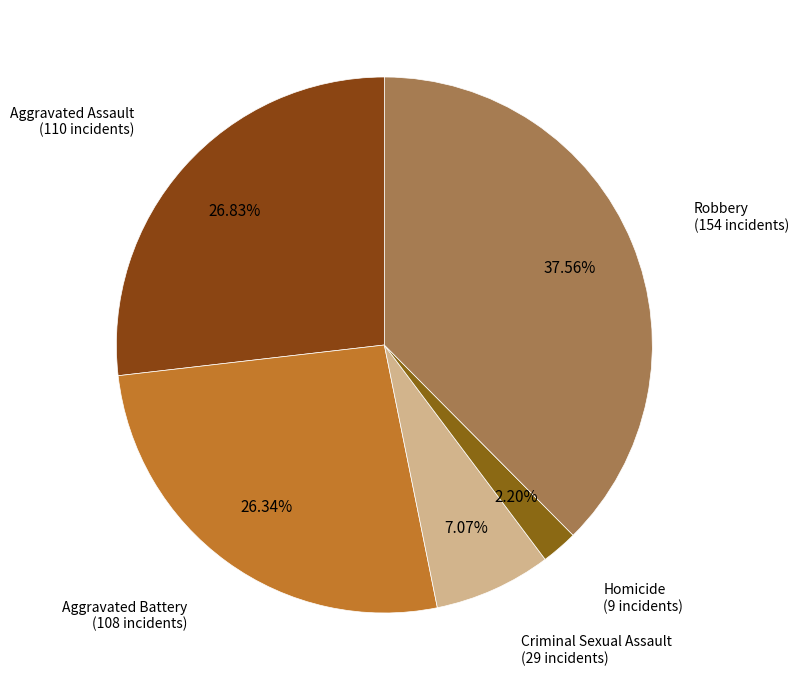

To the nearest percent, what is the average slice percentage?

20%